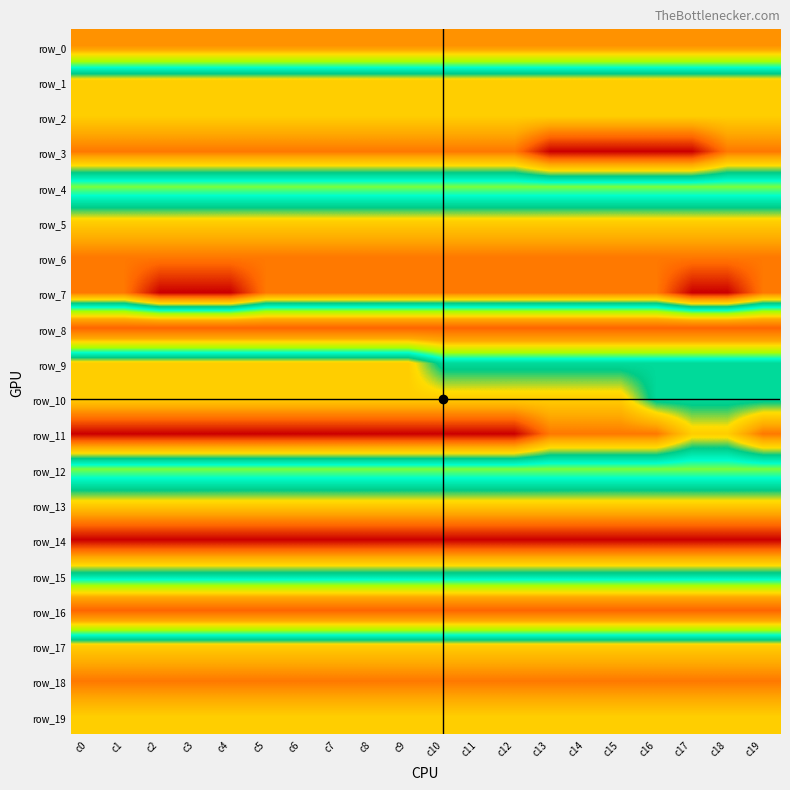

The value of row_2 at c19 is 3. True or false?

True